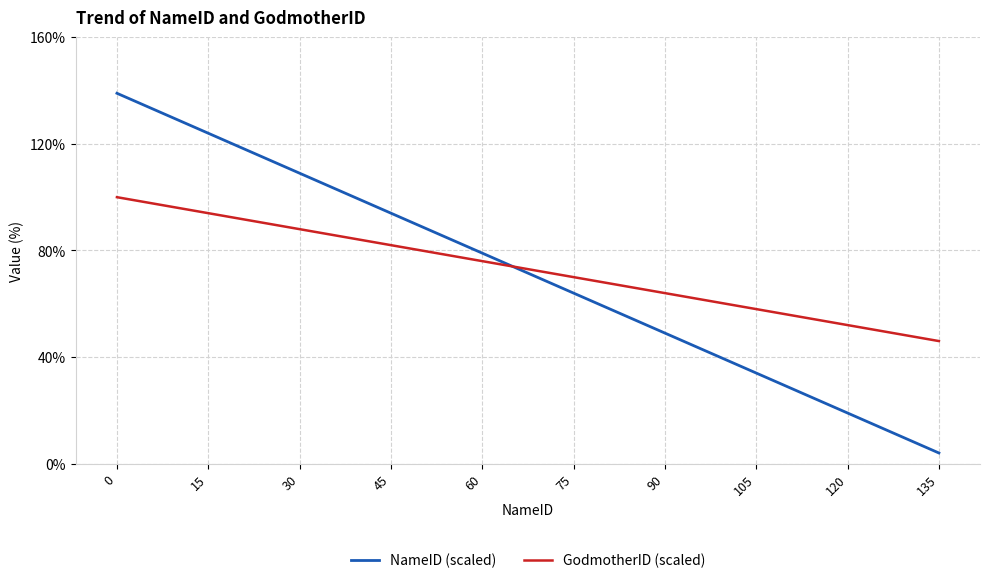

Which series has the widest spread of values?

NameID (scaled)